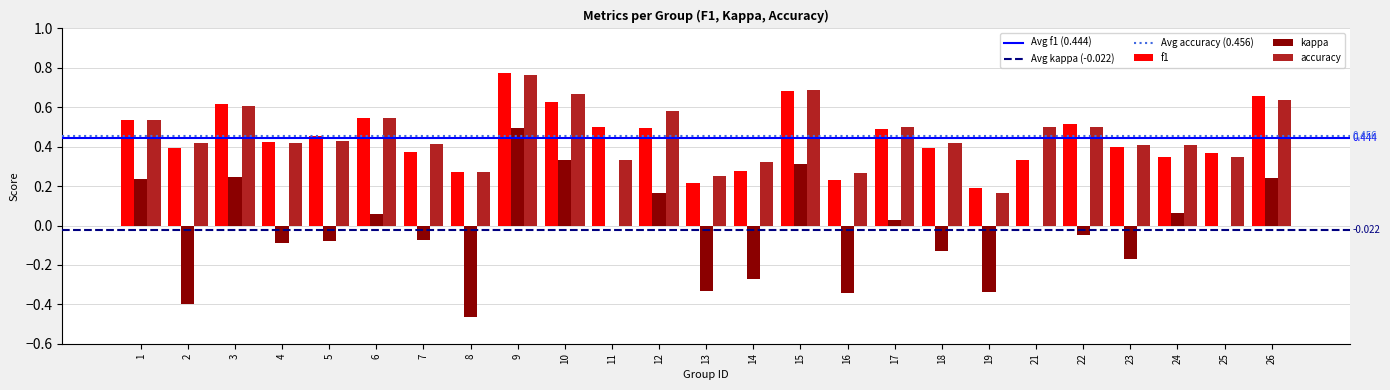

Is the value of accuracy at 26 greater than the value of f1 at 19?

Yes